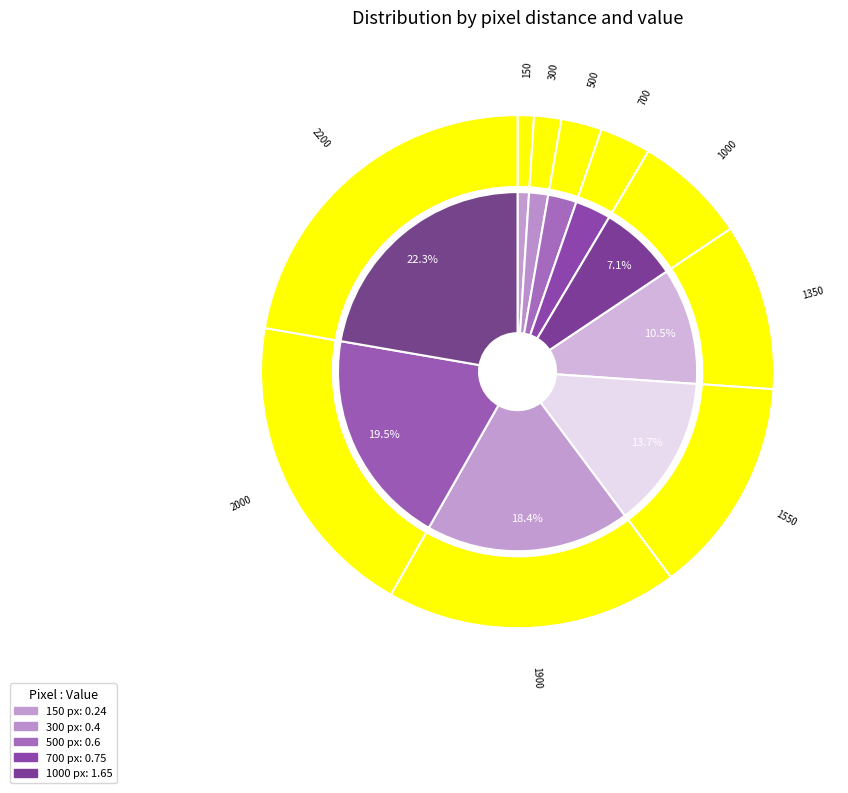

What percentage is the 300 slice, to the nearest percent?

2%